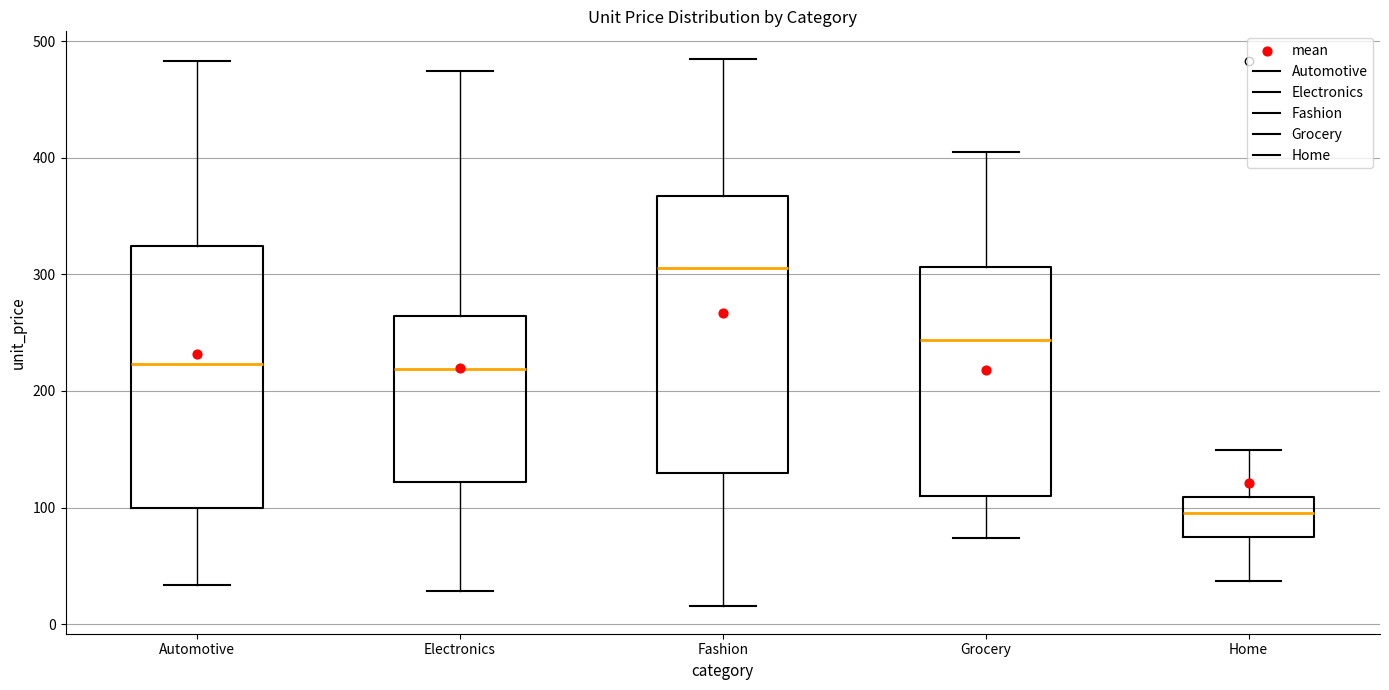

Which box's median line is the lowest?

Home